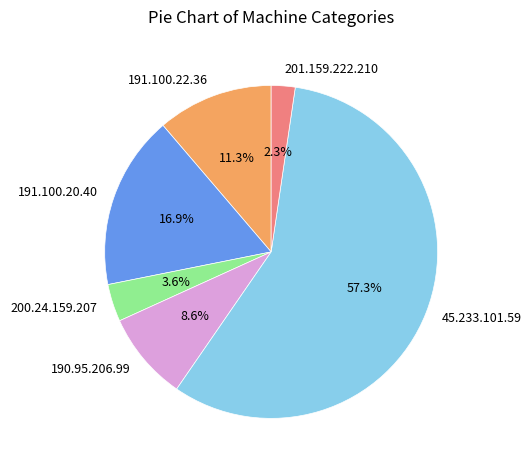

Is there any slice that represents more than half of the pie?

Yes